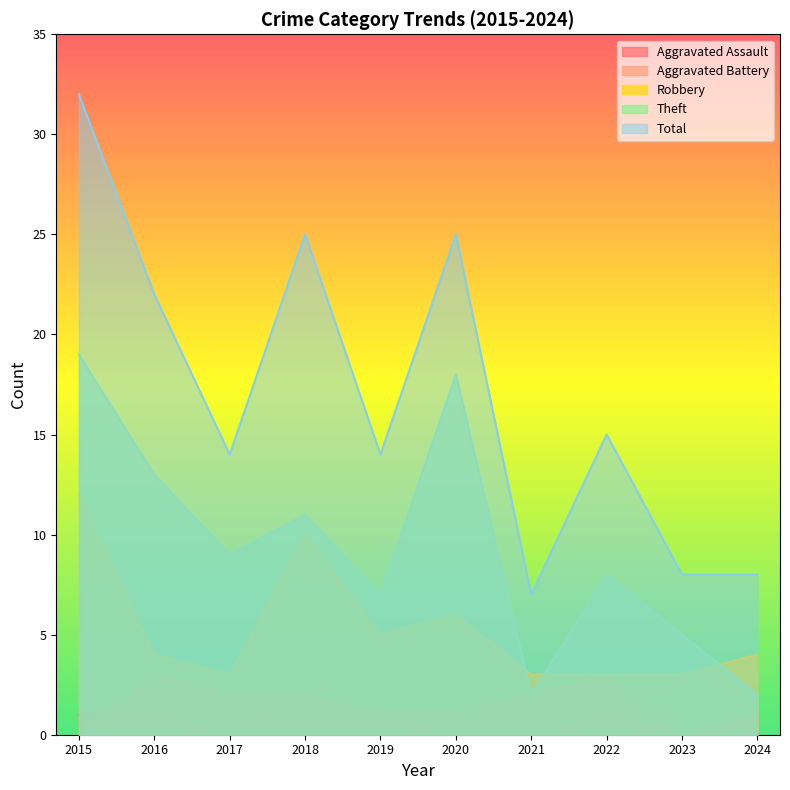

True or false: Robbery has more than 2 interior local peaks.

False